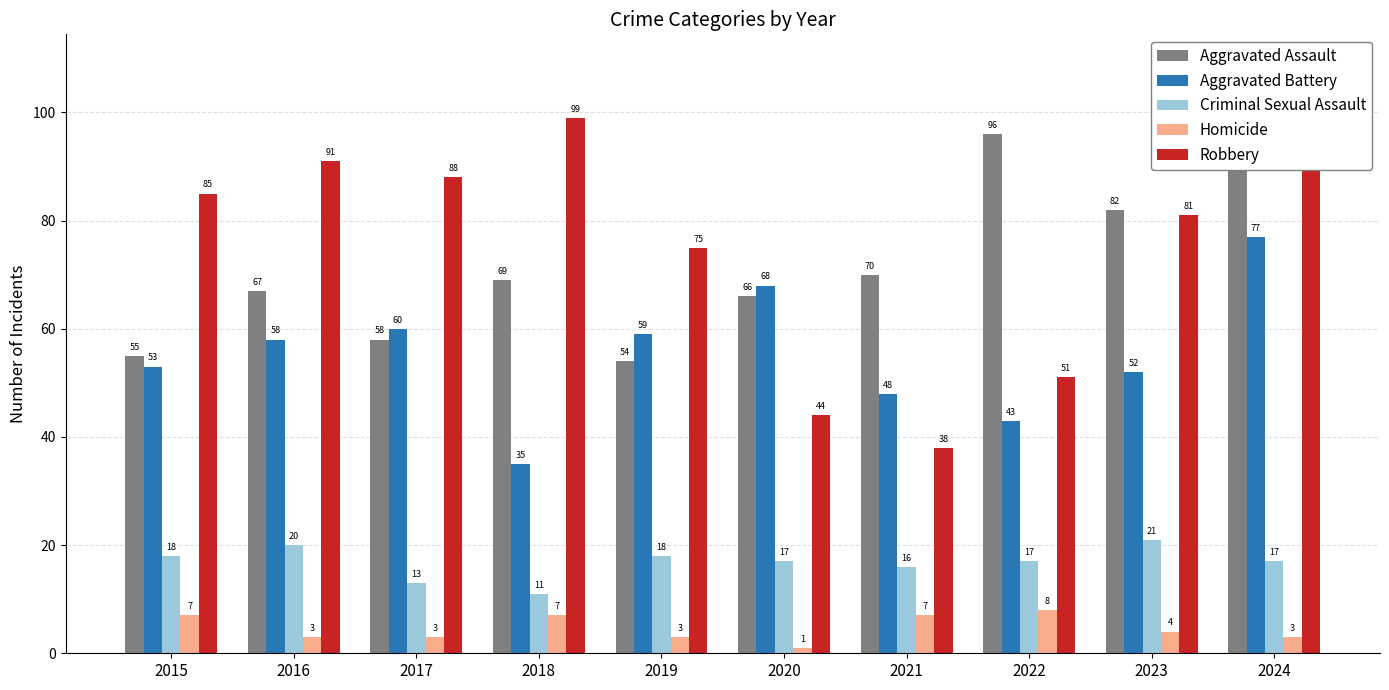

What is the smallest value displayed?

1